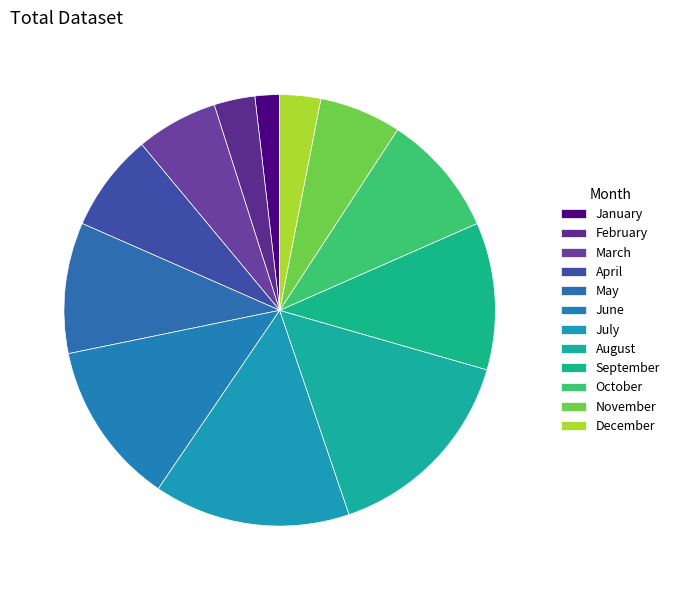

Combined, do October and November account for over 50%?

No